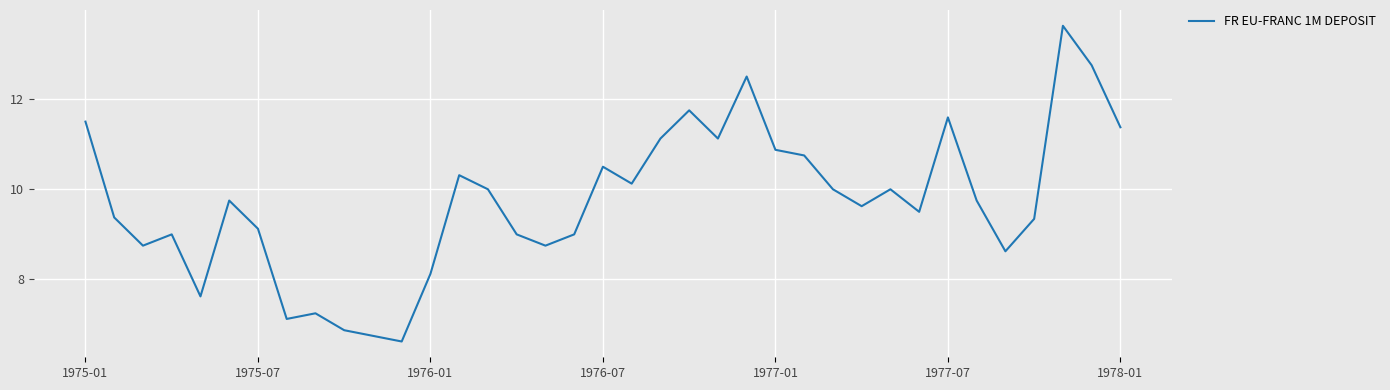

What is the difference between the maximum and minimum values?

7.0